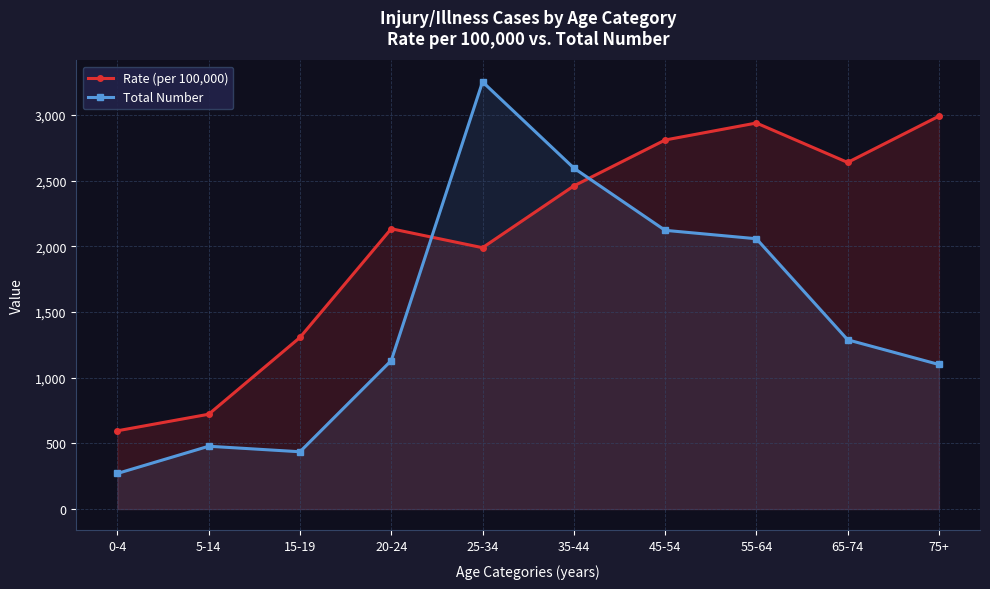

Where is Rate (per 100,000) nearest to the value 1792?

25-34